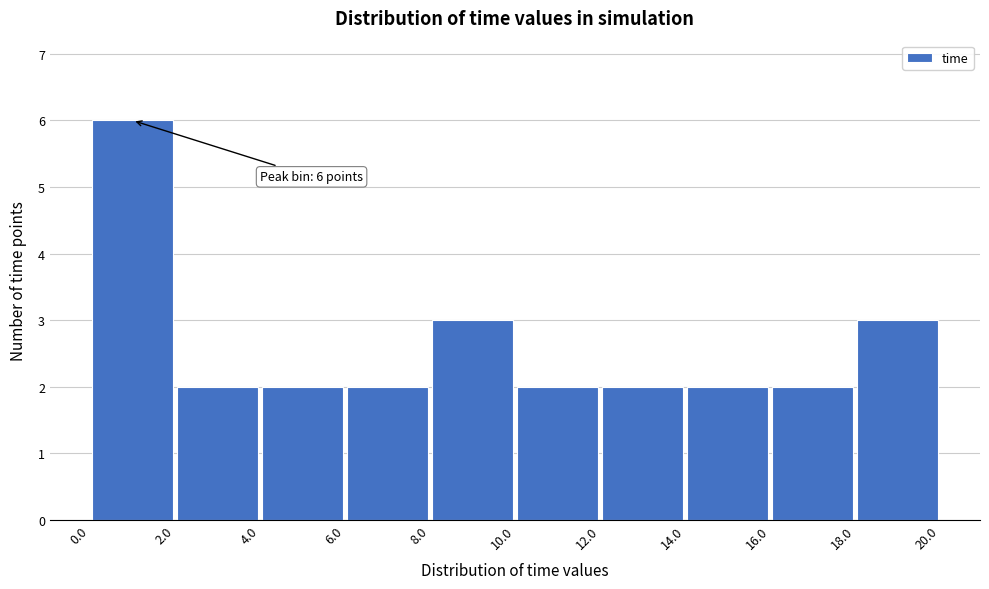

Over which range of the x-axis is the bar tallest?

0.0 to 2.0